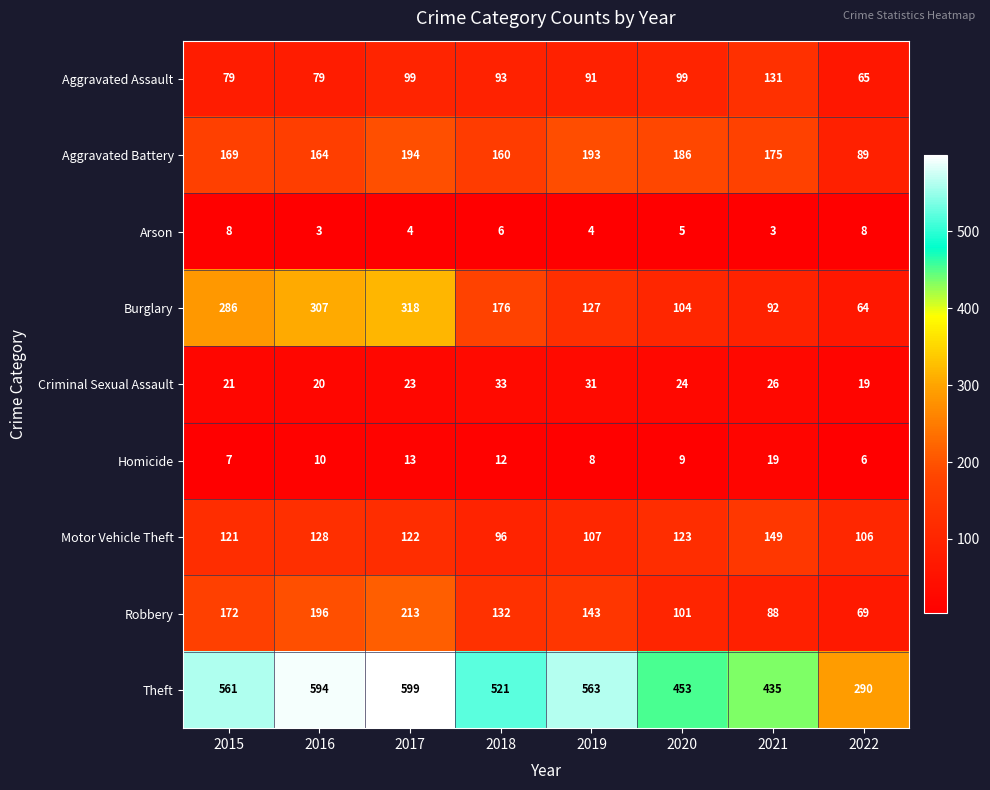

How many data points in Robbery are less than 143?

4